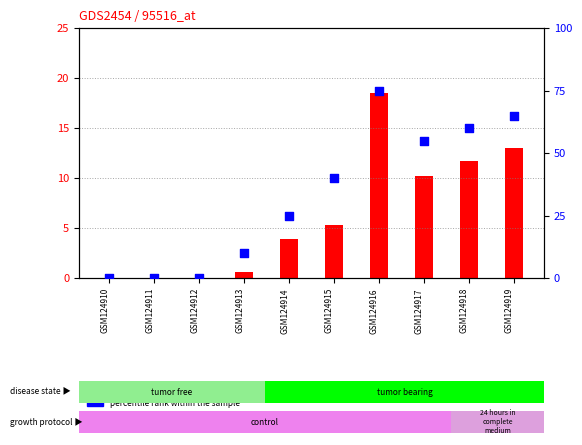

Which series has the largest Y range (max minus min)?

percentile rank within the sample